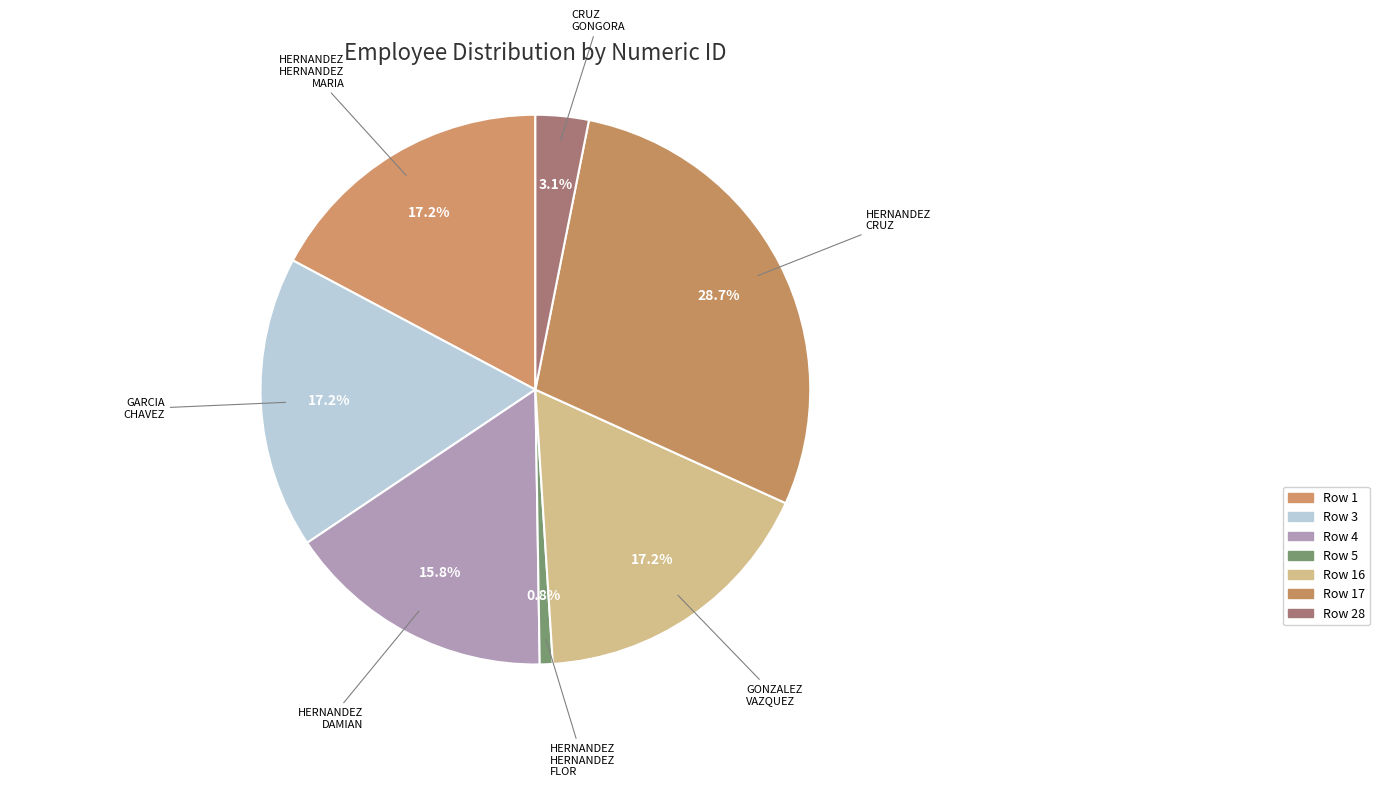

Which slice is the largest?

Row 17